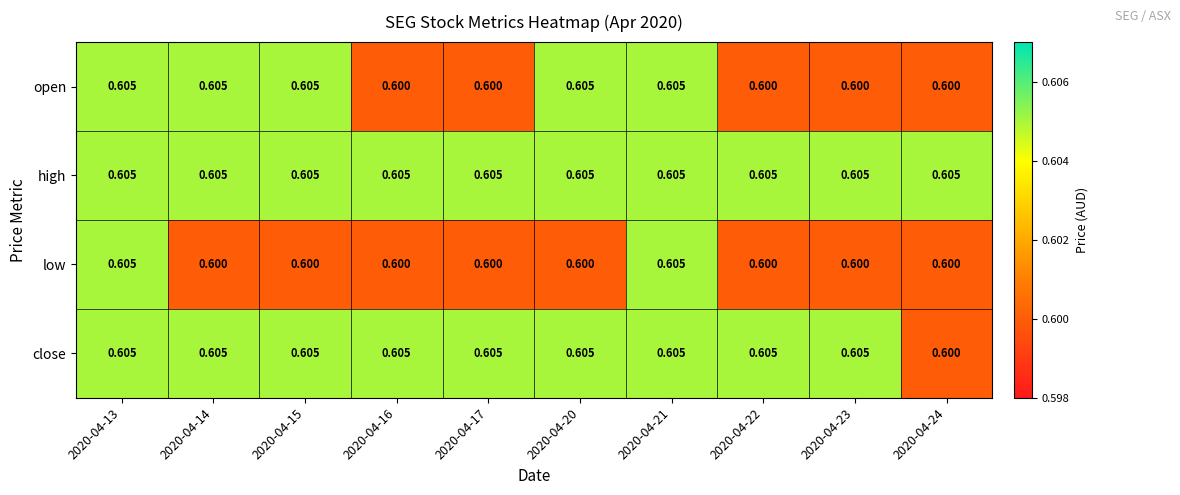

Which series has the largest total across all categories?

high